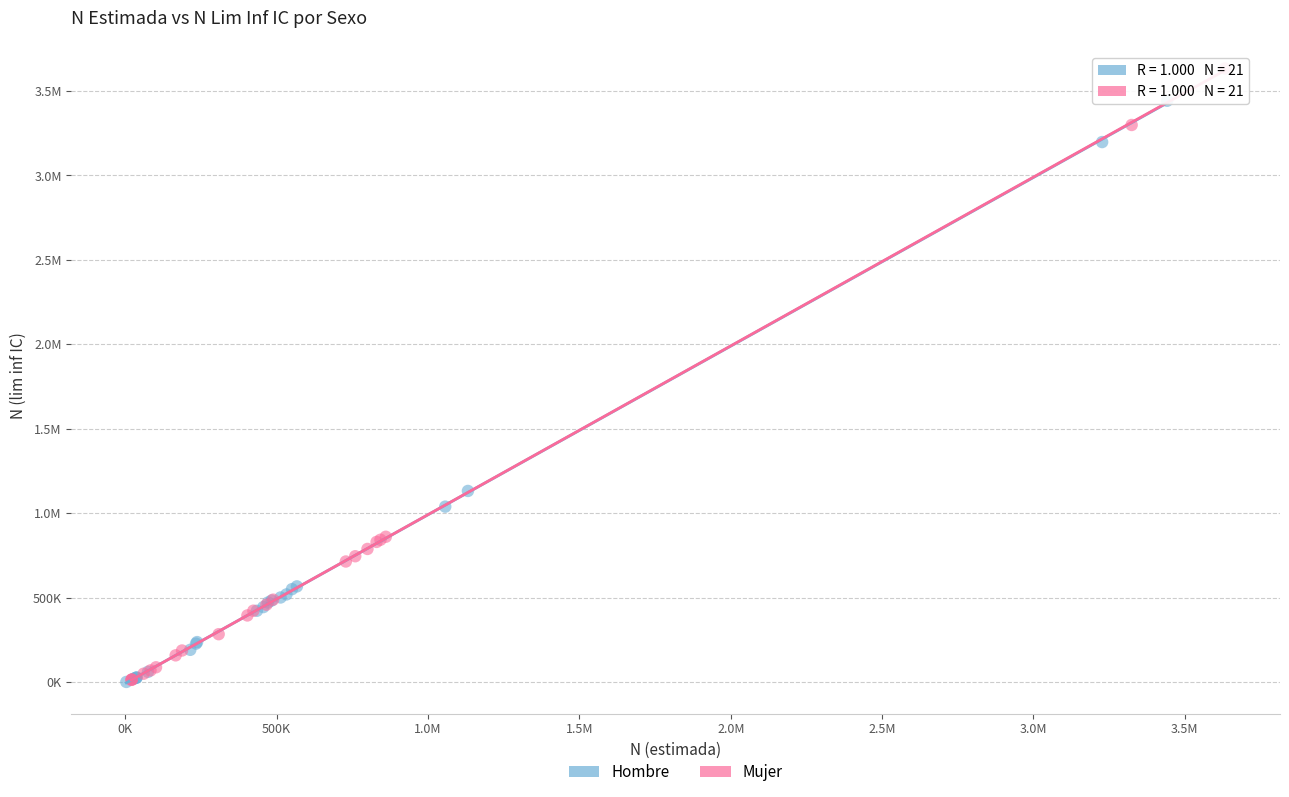

What are all the series names shown in the legend?

Hombre, Mujer